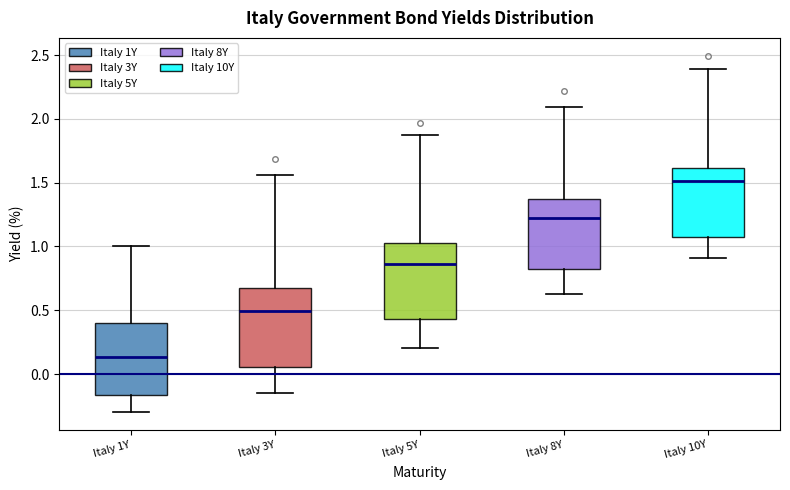

Reading left to right, transcribe this box plot: for each box, give where its median line is, the range the box spans, and where its two whiskers end, as read against the y-axis. The values are not printed on the chart, so give them approximately, as read against the axis.

Italy 1Y: median 0.15, box -0.15 to 0.40, whiskers -0.30 to 1.00
Italy 3Y: median 0.50, box 0.05 to 0.65, whiskers -0.15 to 1.55
Italy 5Y: median 0.85, box 0.45 to 1.05, whiskers 0.20 to 1.85
Italy 8Y: median 1.20, box 0.85 to 1.35, whiskers 0.65 to 2.10
Italy 10Y: median 1.50, box 1.10 to 1.60, whiskers 0.90 to 2.40